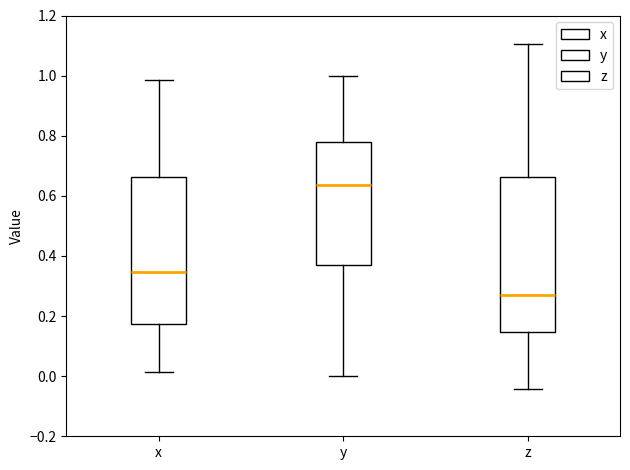

Where does the upper whisker of the box for y end on the y-axis? The values are not printed on the chart, so give them approximately, as read against the axis.

1.00